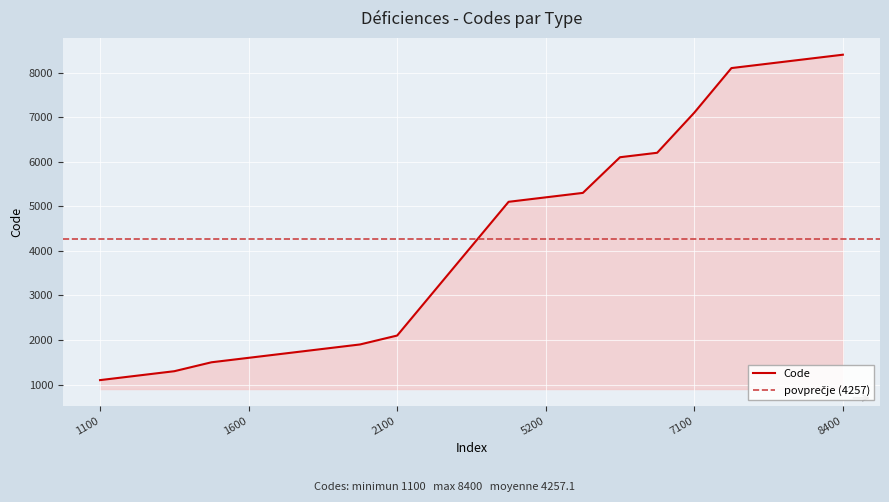

Where is the data nearest to the value 4750?

5100